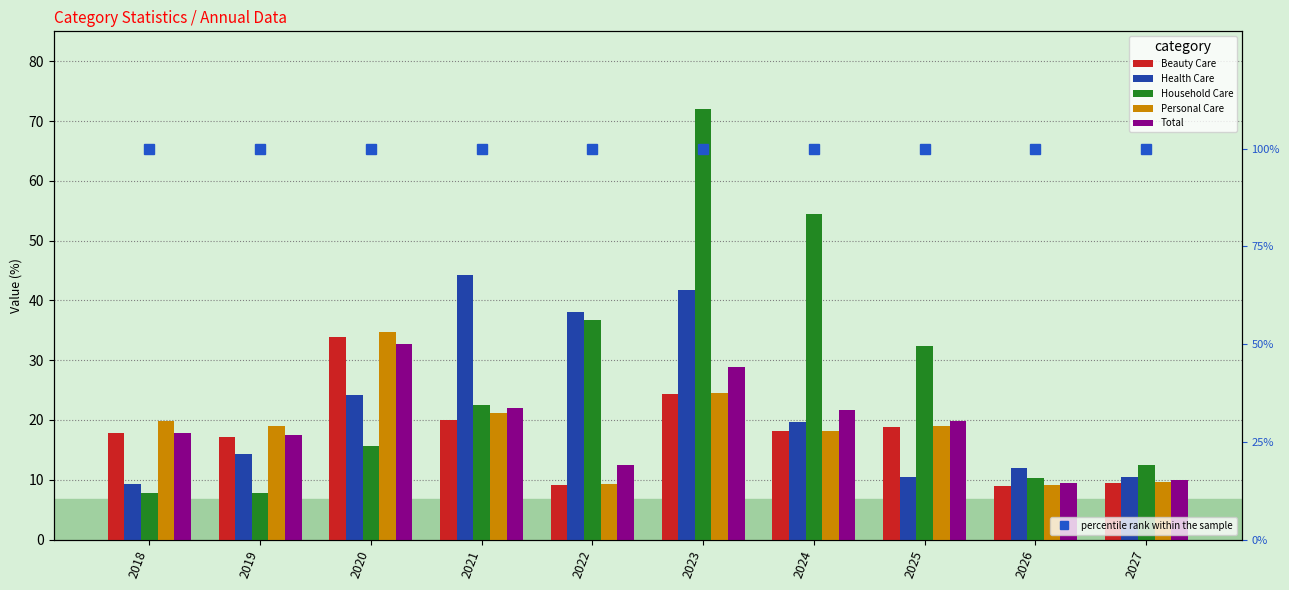

Does the chart contain stacked bars?

No